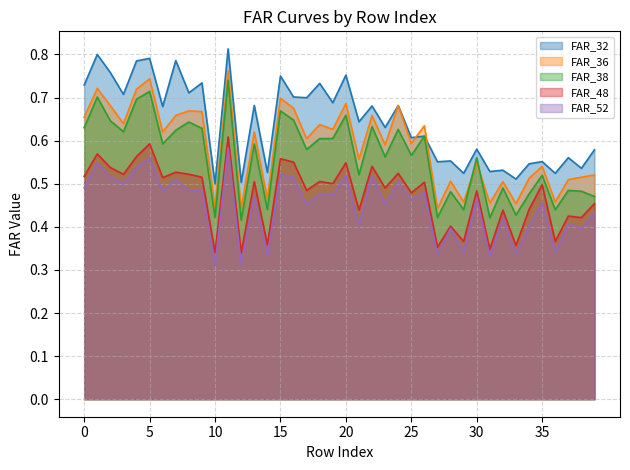

The value of FAR_48 at 36 is 0.5. True or false?

False